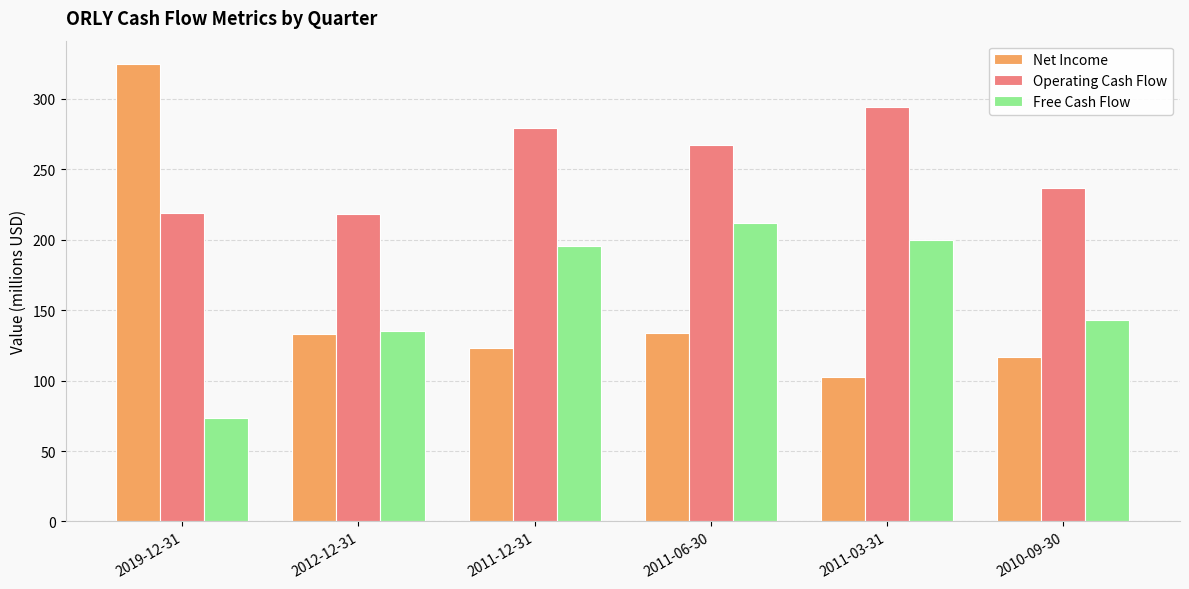

At 2010-09-30, list the series in order from largest to smallest.

Operating Cash Flow, Free Cash Flow, Net Income